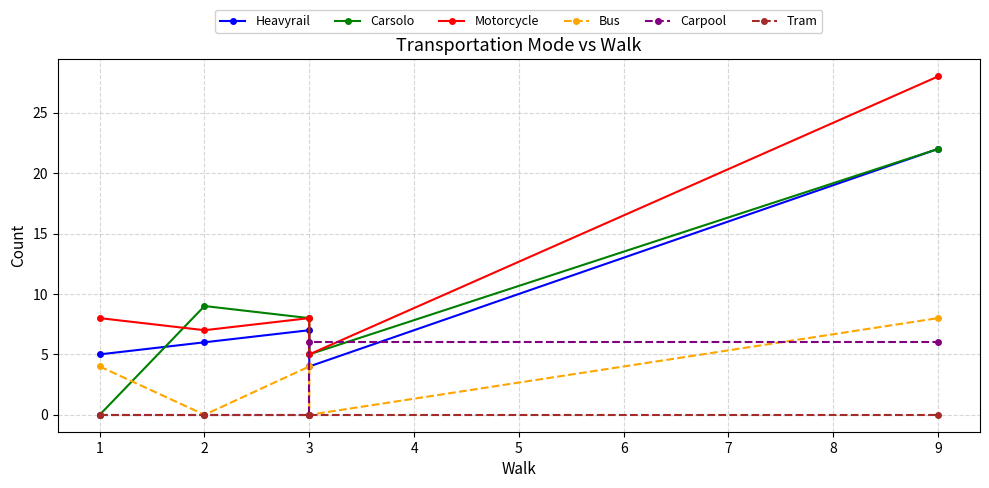

In Carsolo, how many points are higher than both neighbors (excluding endpoints)?

1